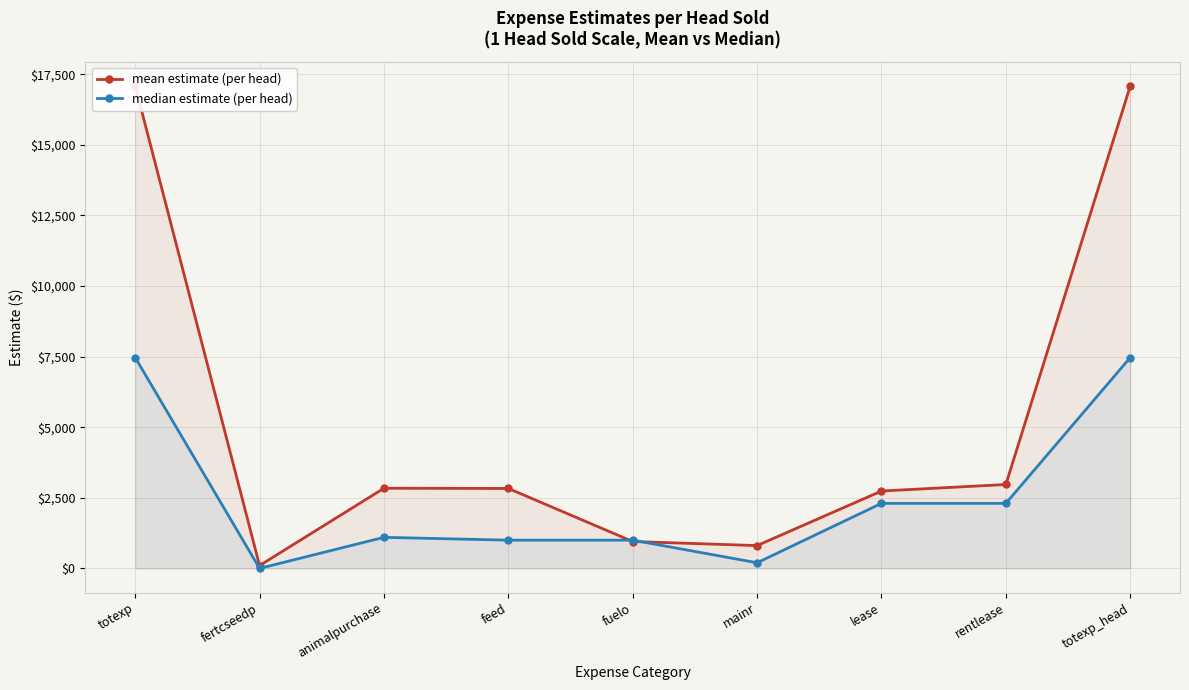

Where does the mean estimate (per head) series first go above 2830?

totexp